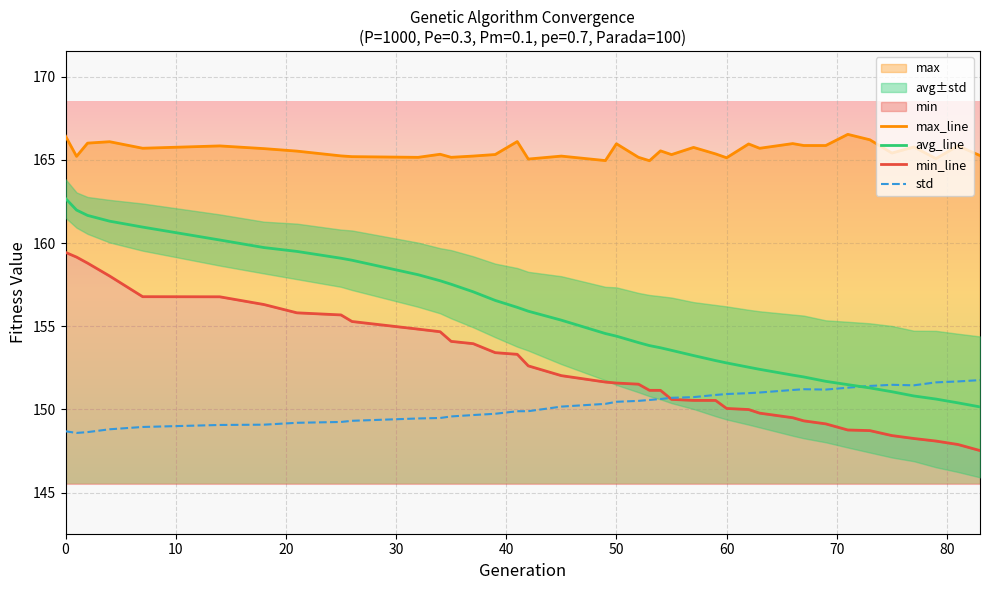

How many series are shown in this chart?

4